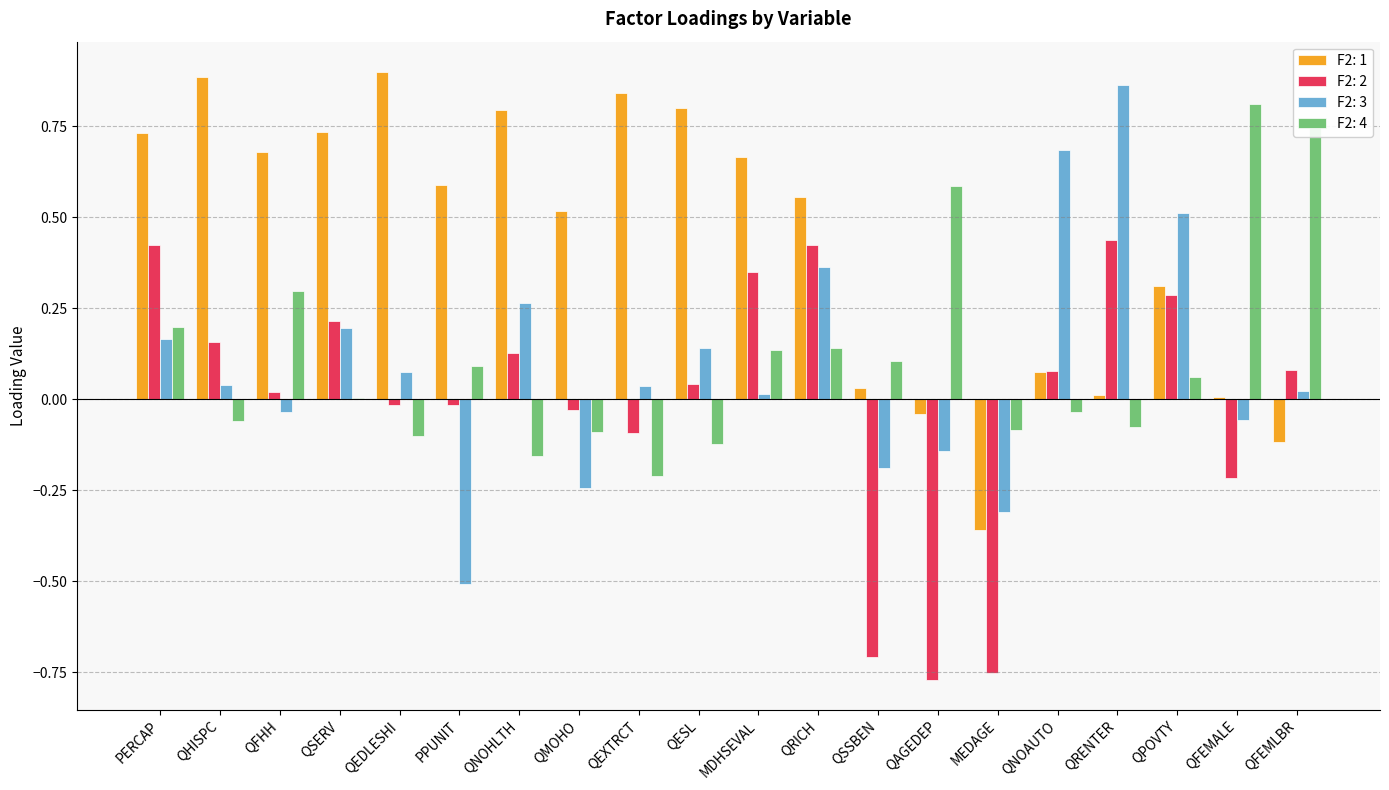

The value of F2: 3 at QMOHO is -0.2. True or false?

True